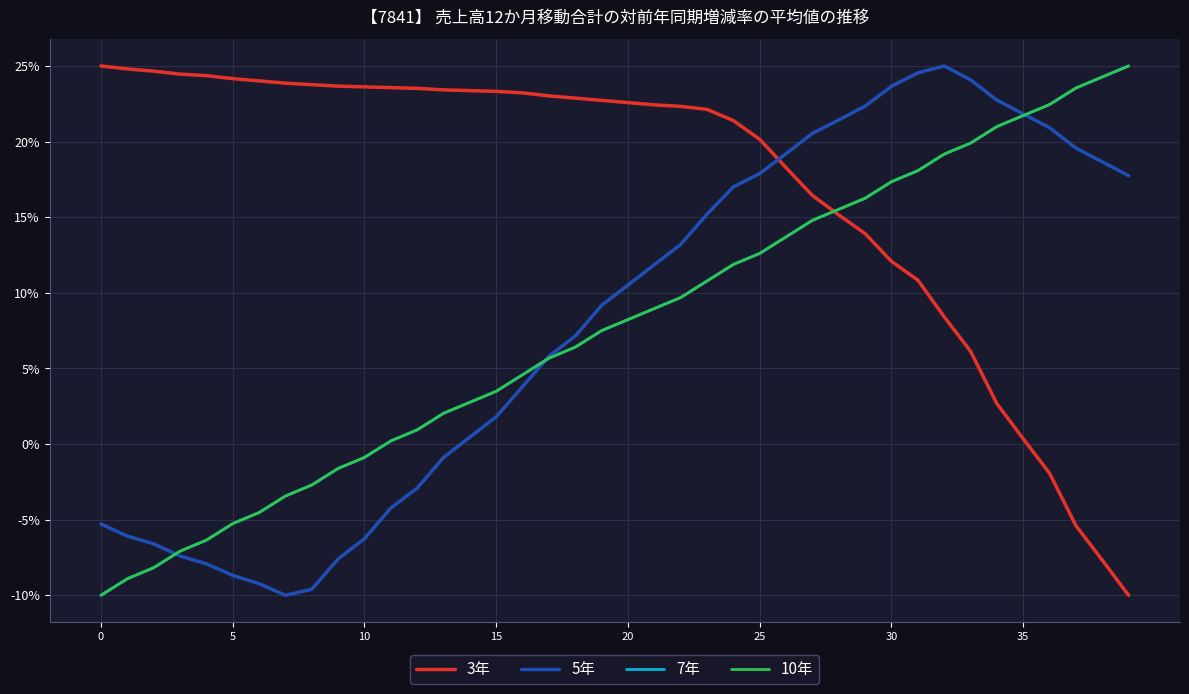

What is the minimum value shown in the chart?

-10.0